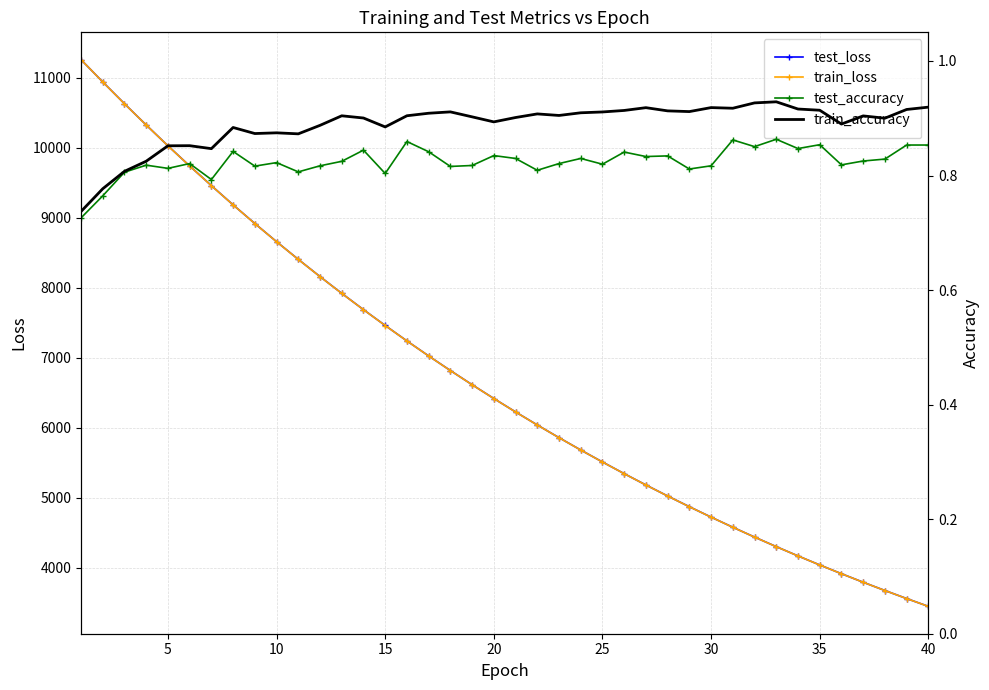

How many values in the train_loss series exceed 6417?

20